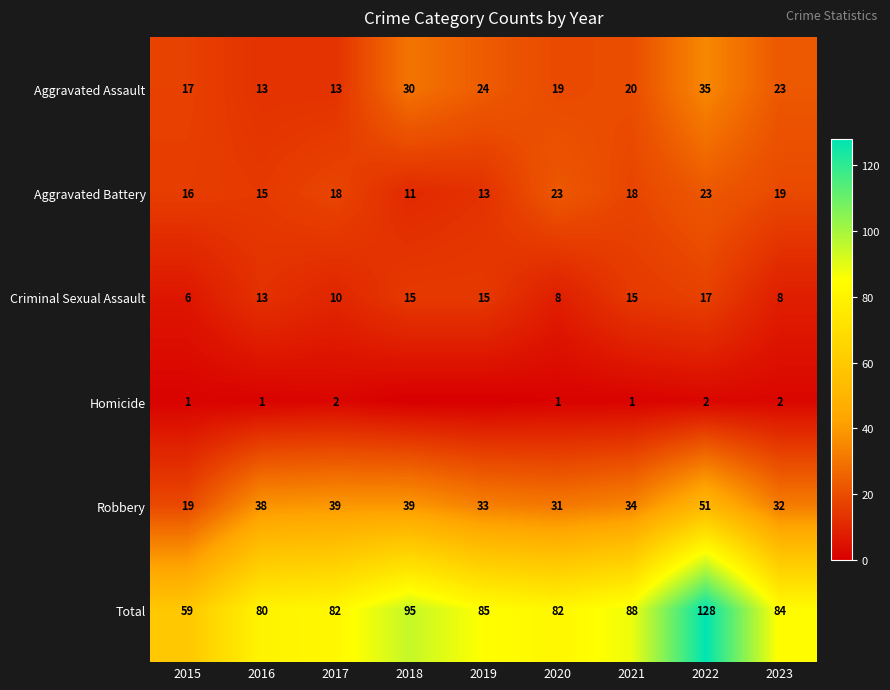

What is the difference between the Homicide values at 2015 and 2023?

1